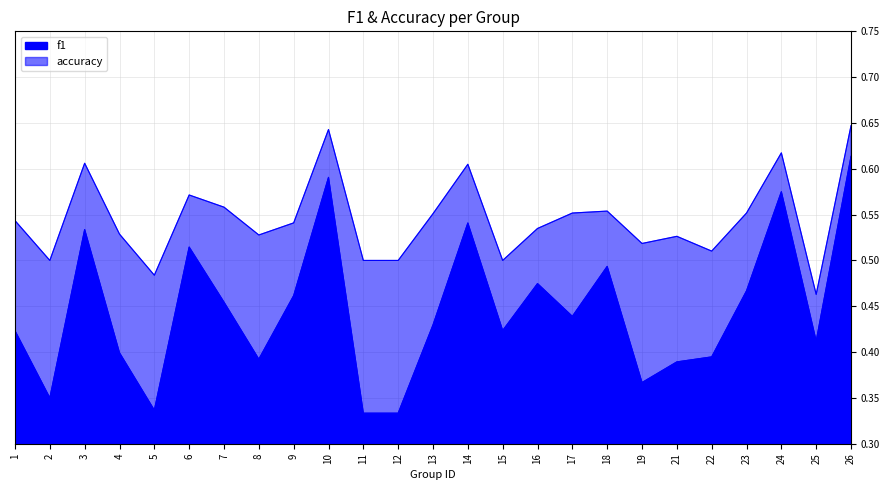

What is the value of the f1 point at the 3rd from the left?

0.5